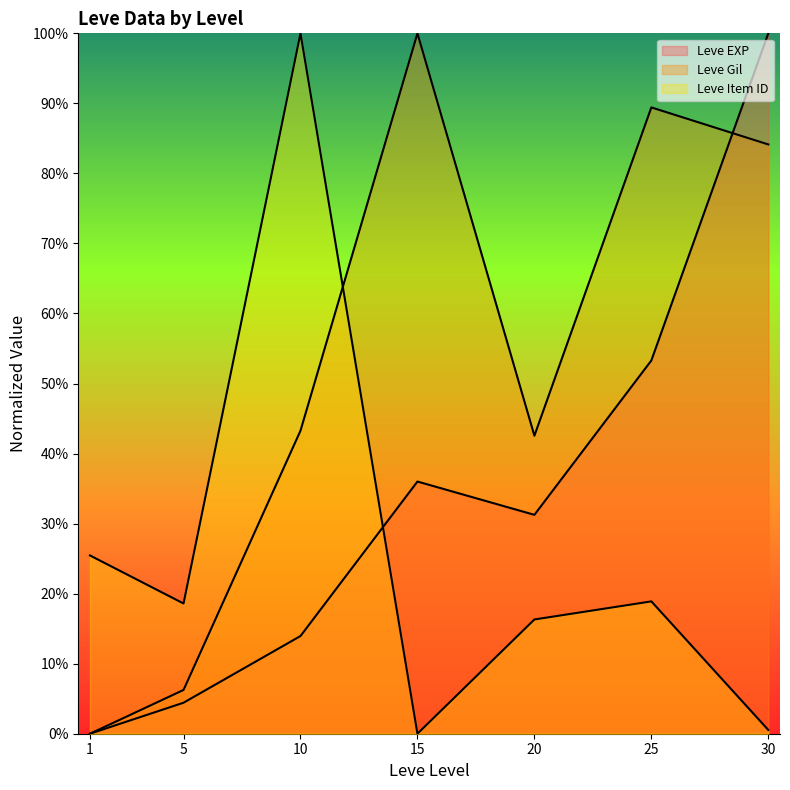

True or false: Leve Gil has a value of 50.7 at 1.

False